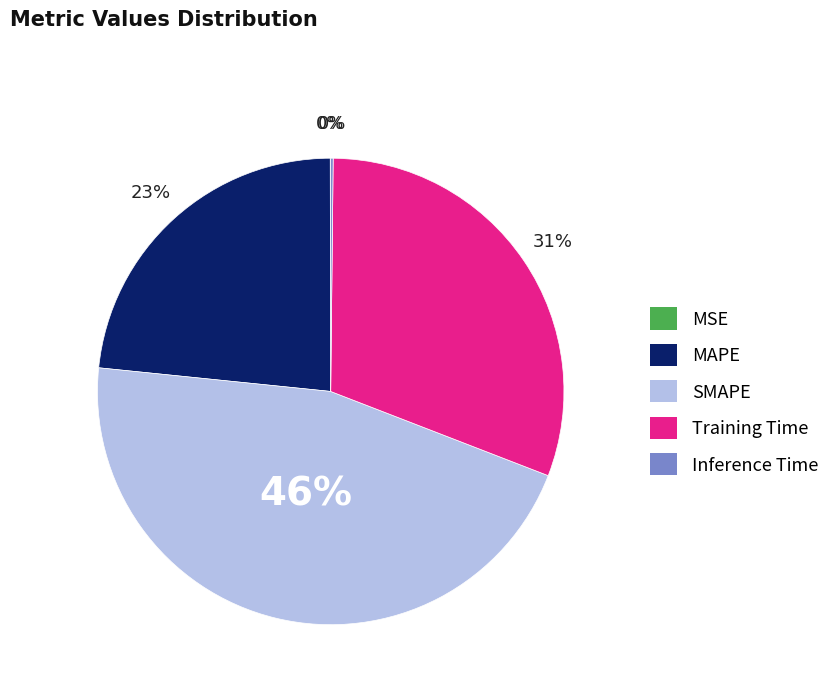

Is Training Time the majority of the pie?

No